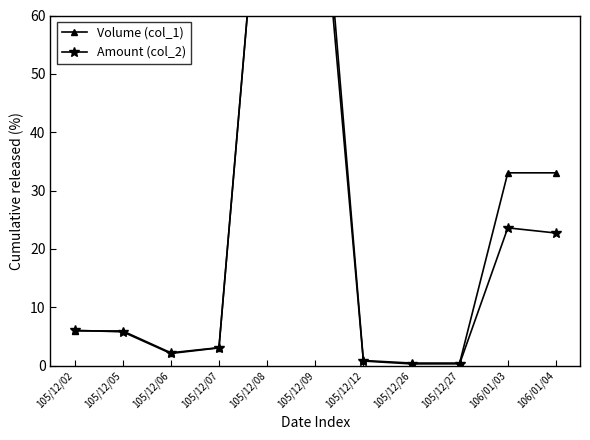

At how many categories does at least one series exceed 36?

2